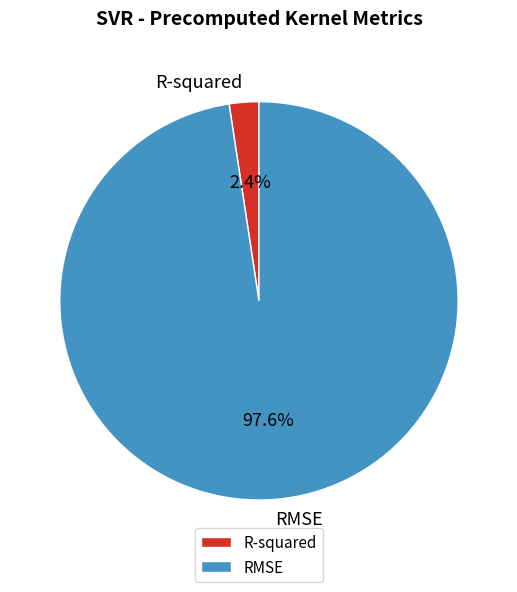

To the nearest percent, what is the difference between the largest and smallest slice percentages?

95%